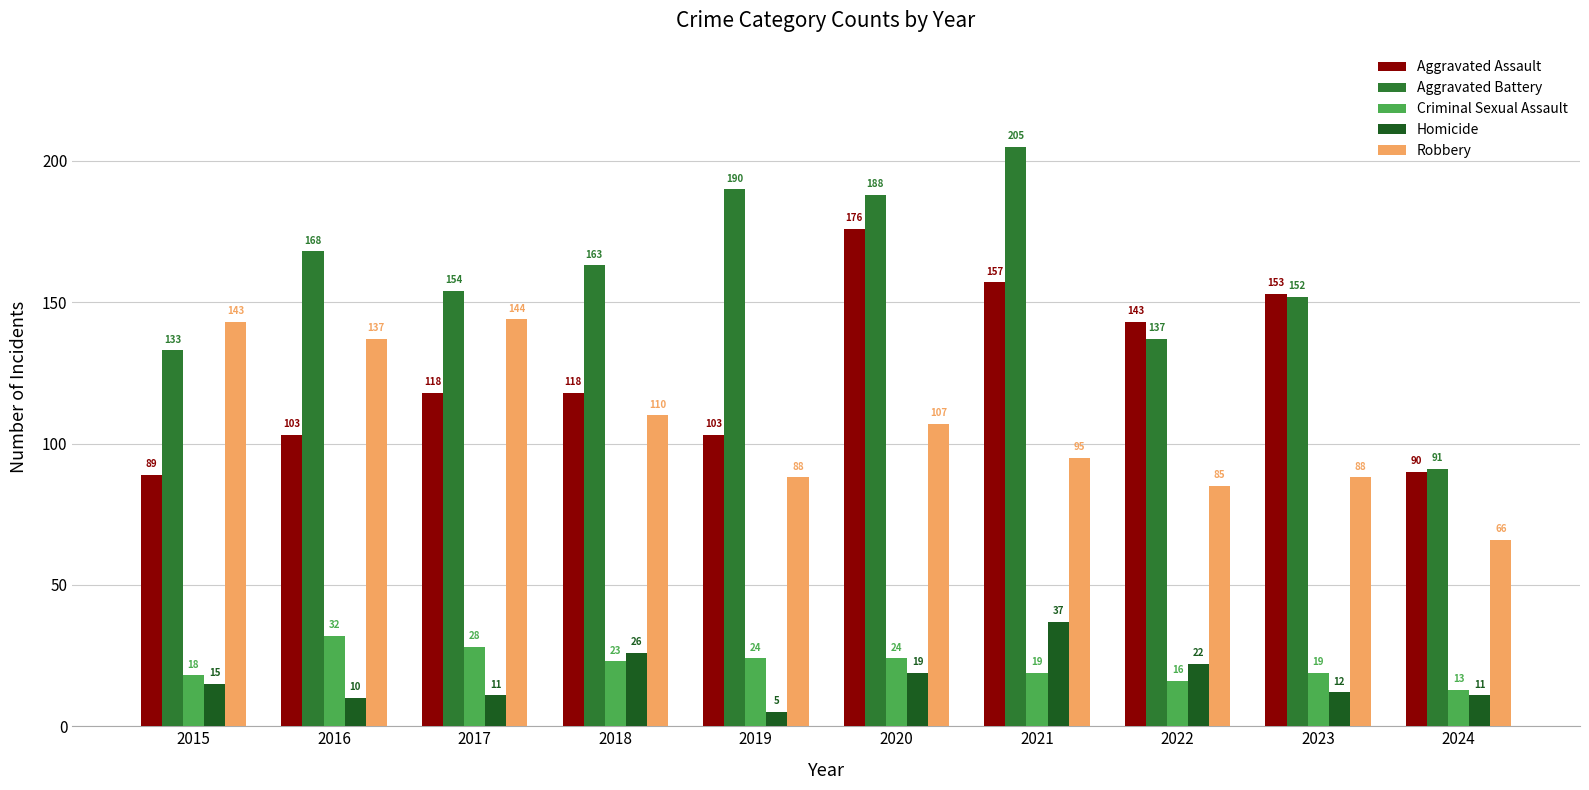

List the series in order of their peak value, lowest first.

Criminal Sexual Assault, Homicide, Robbery, Aggravated Assault, Aggravated Battery